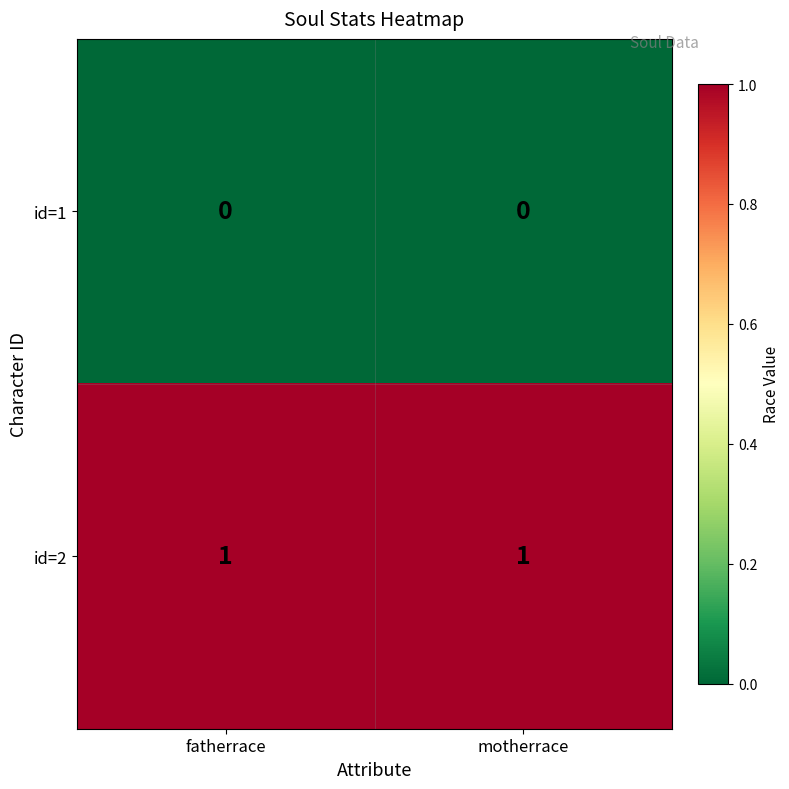

How many series are shown in this chart?

2